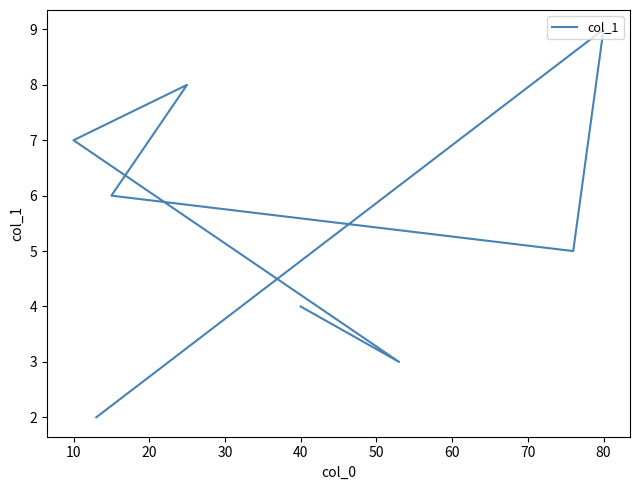

How many data points are less than 5?

4